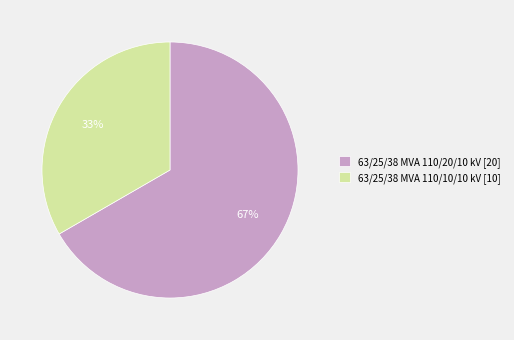

The 63/25/38 MVA 110/10/10 kV slice represents 26% of the pie. True or false?

False